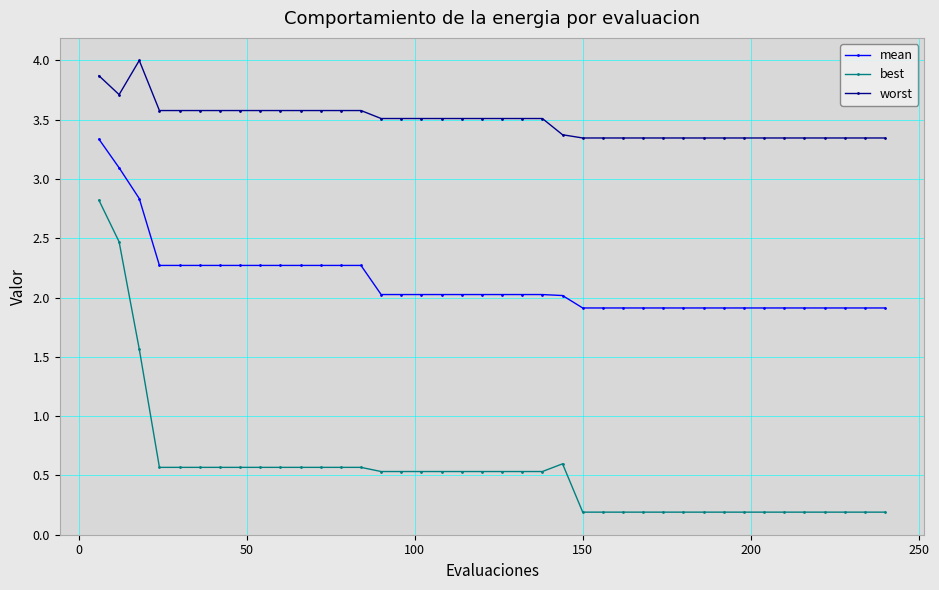

Which series has the widest spread of values?

best